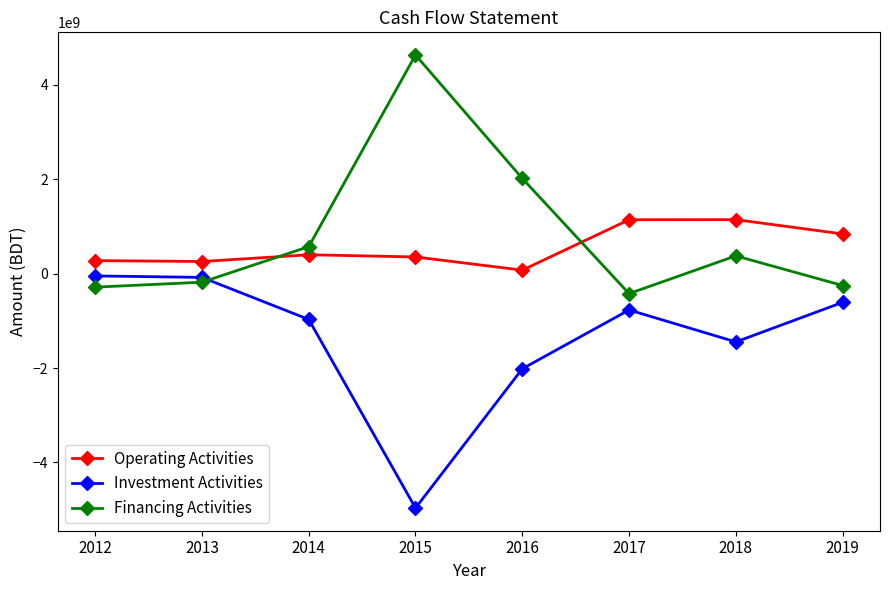

What are all the series names shown in the legend?

Operating Activities, Investment Activities, Financing Activities